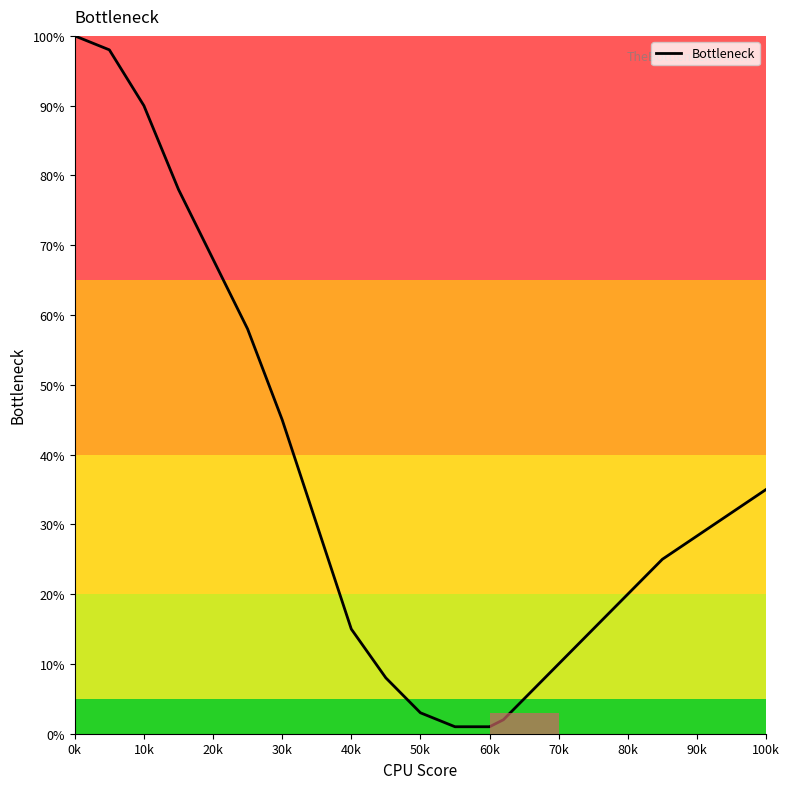

What is the difference between the maximum and minimum values?

99